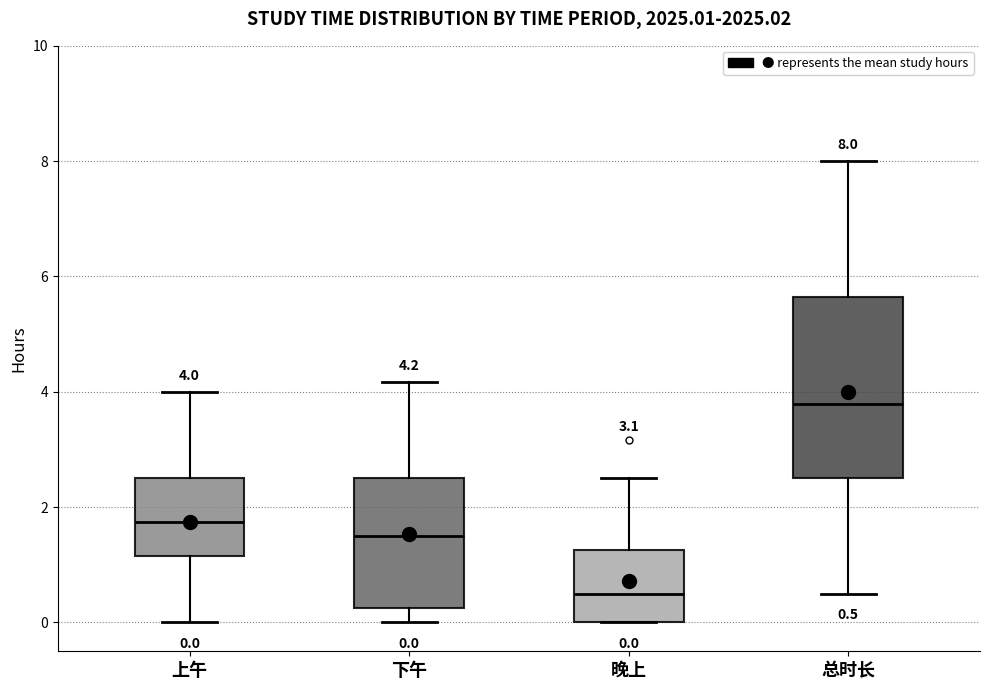

Which box is the tallest, from its lower edge to its upper edge?

总时长